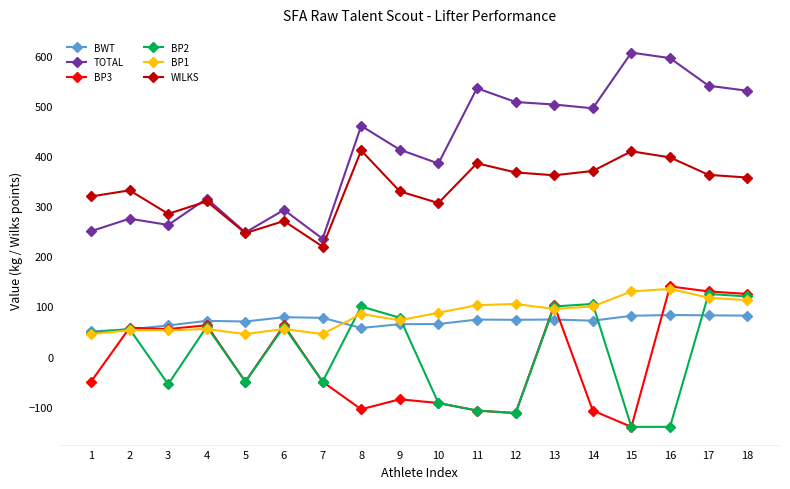

What is the sum of the BP1 values at 6 and 16?

190.0